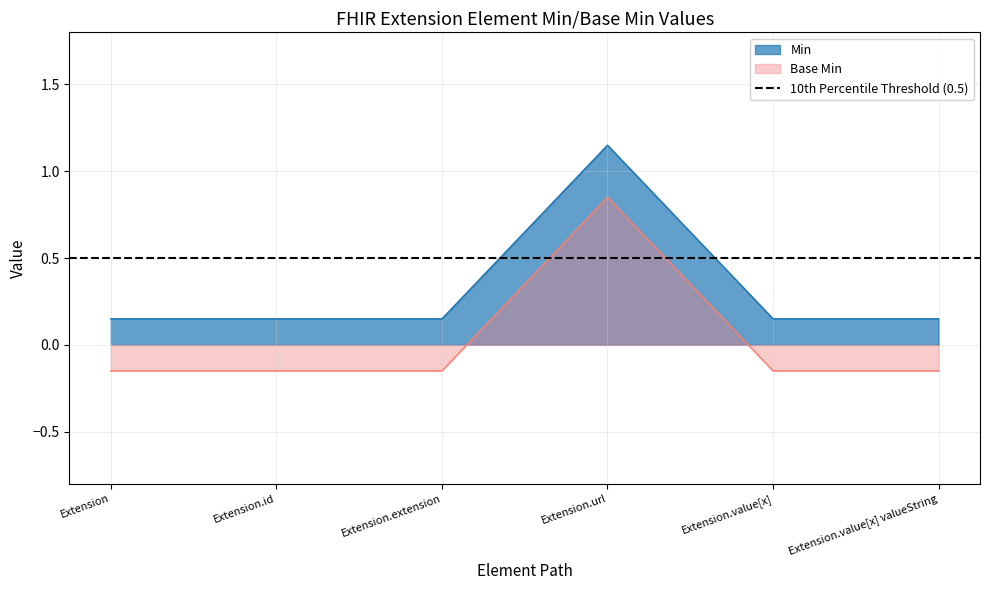

True or false: Min and Base Min cross at least once.

False